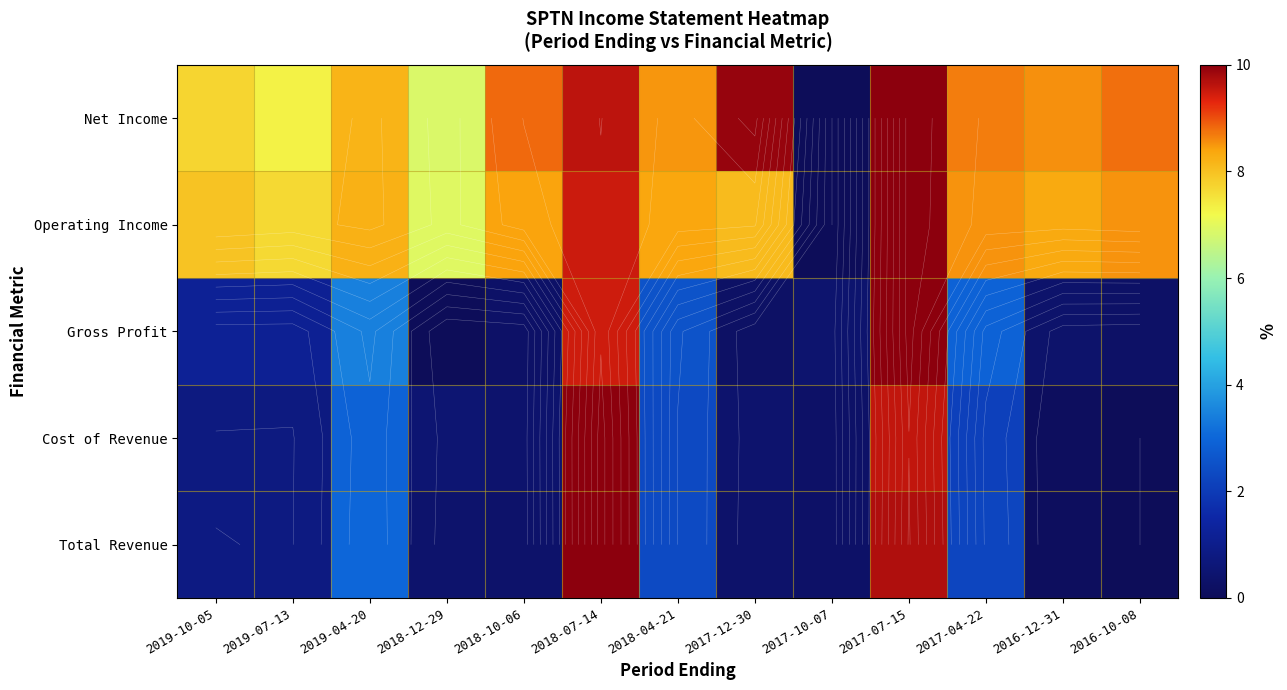

Which series changed the most between 2018-12-29 and 2017-07-15?

Gross Profit